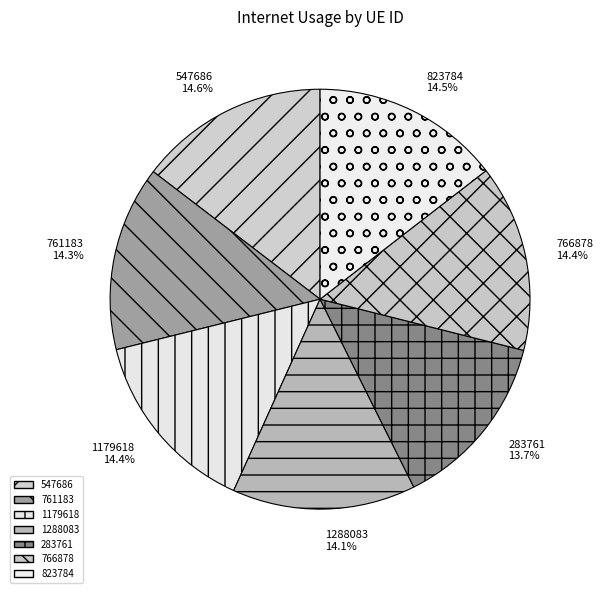

How many slices are in this pie chart?

7